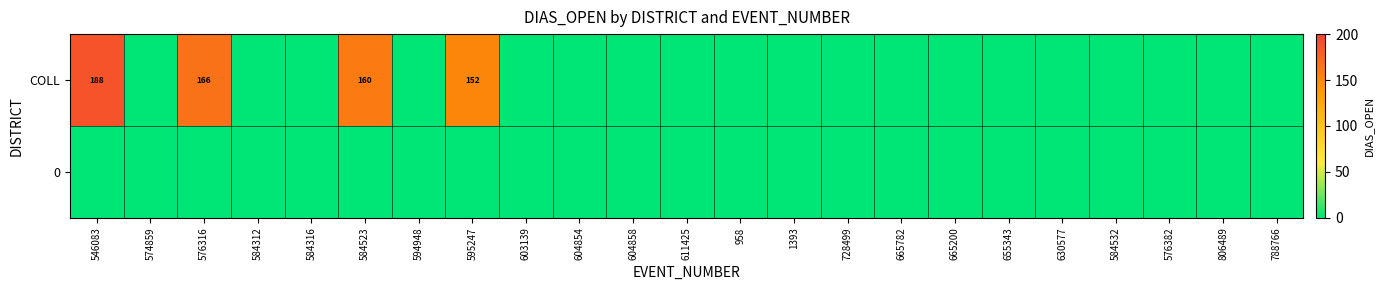

Is it true that COLL equals 252 at 584523?

False